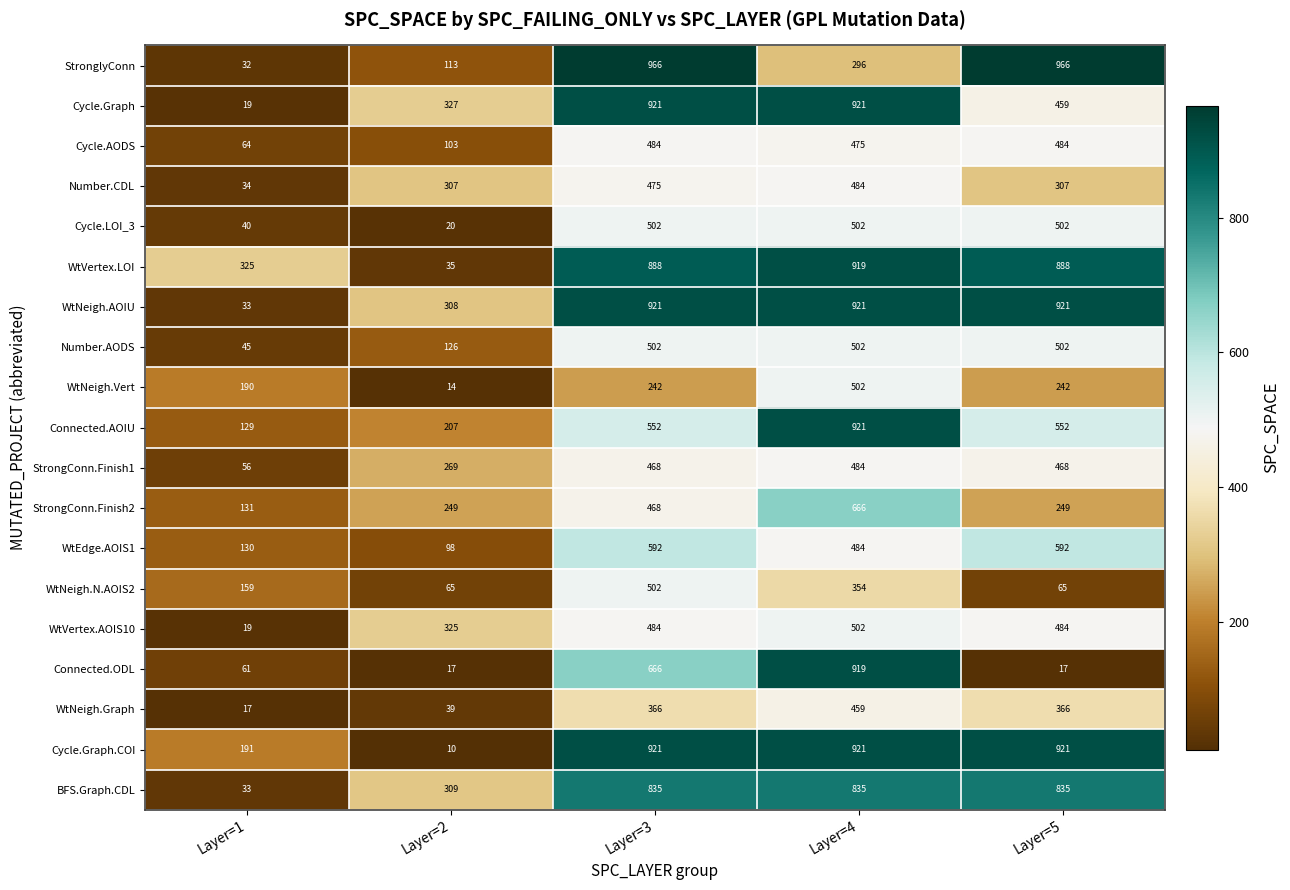

What is the total value across all series at Layer=2?

2941